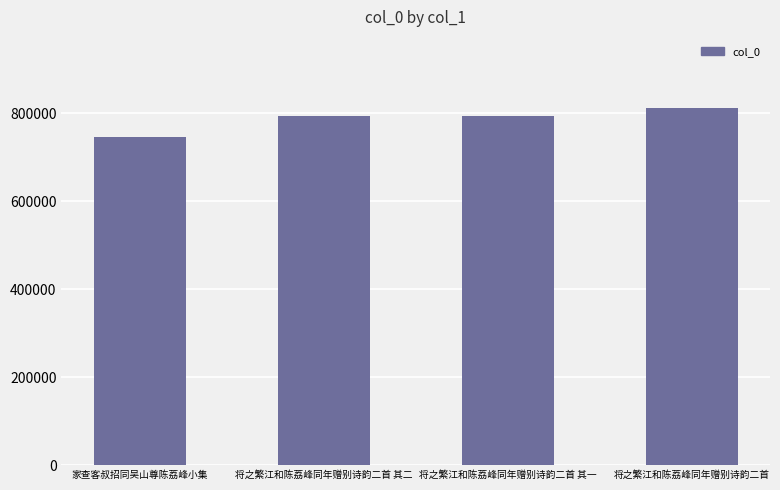

True or false: the data shows 1186874 at 家查客叔招同吴山尊陈荔峰小集.

False